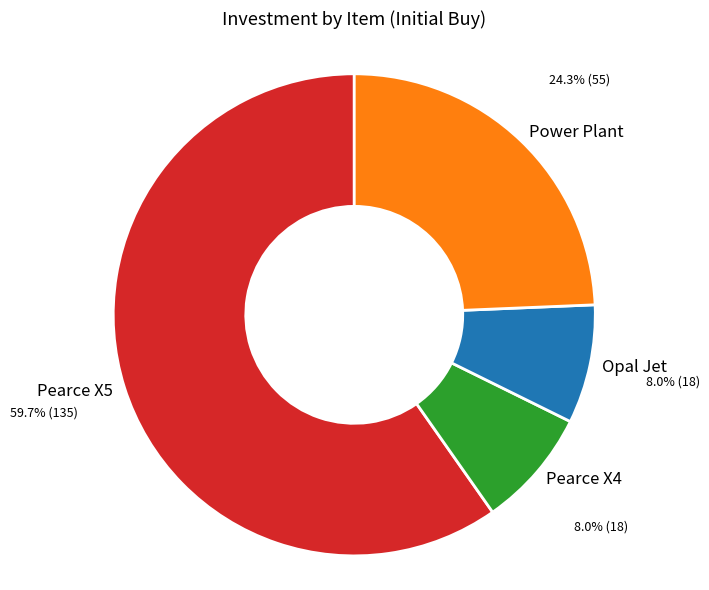

Does Pearce X5 represent more than half of the total?

Yes